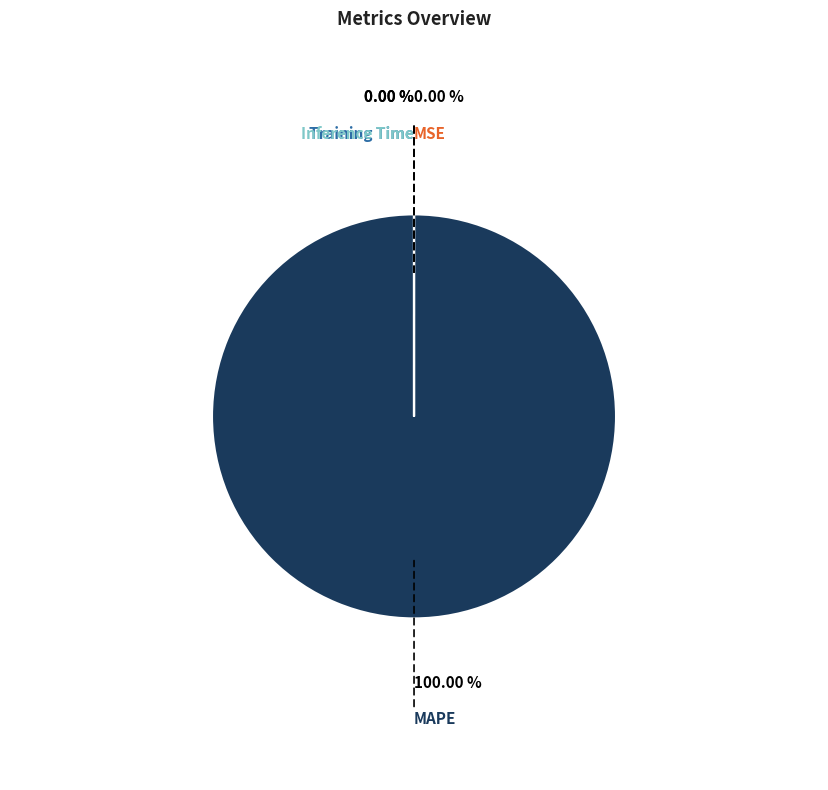

Is there any slice that represents more than half of the pie?

Yes